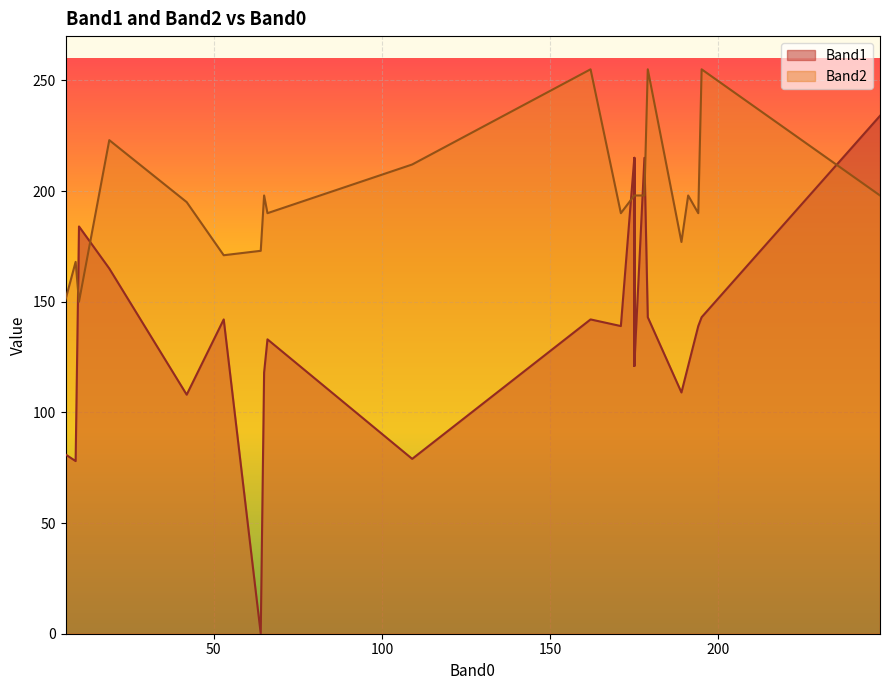

Between 19 and 39, which is larger?

19